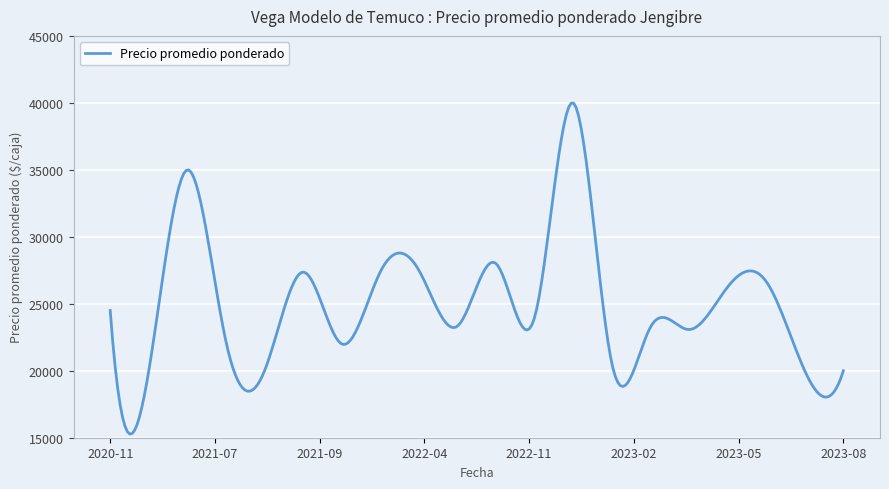

What is the smallest value displayed?

15274.7